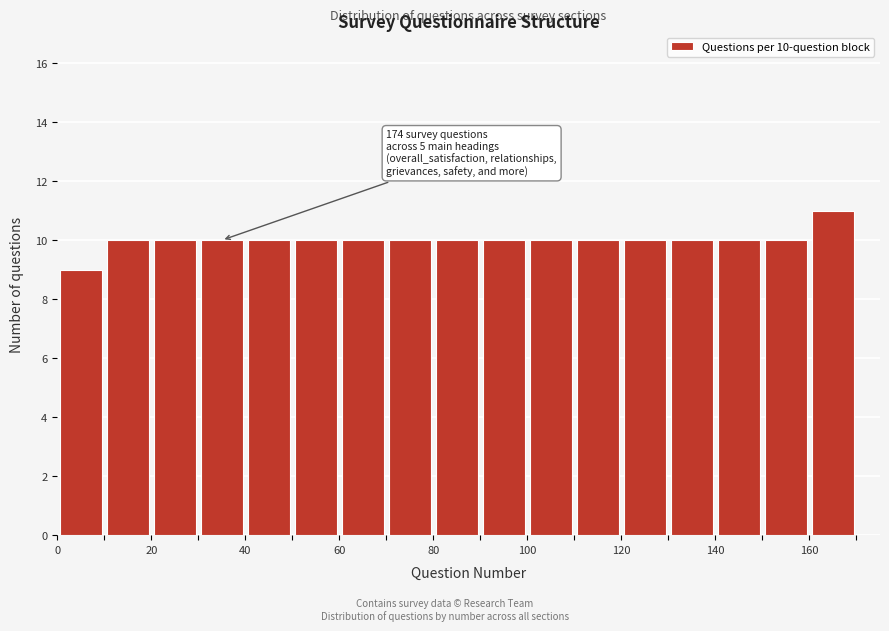

Which range on the x-axis has the tallest bar?

160 to 170